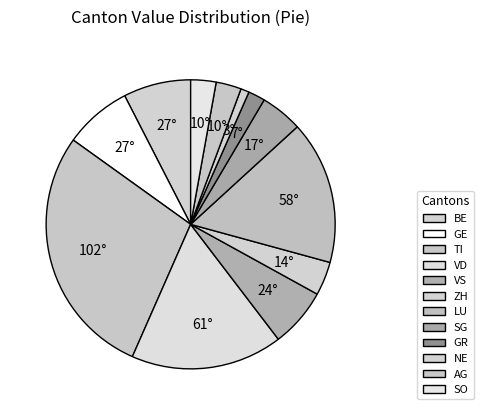

Is there any slice that represents more than half of the pie?

No